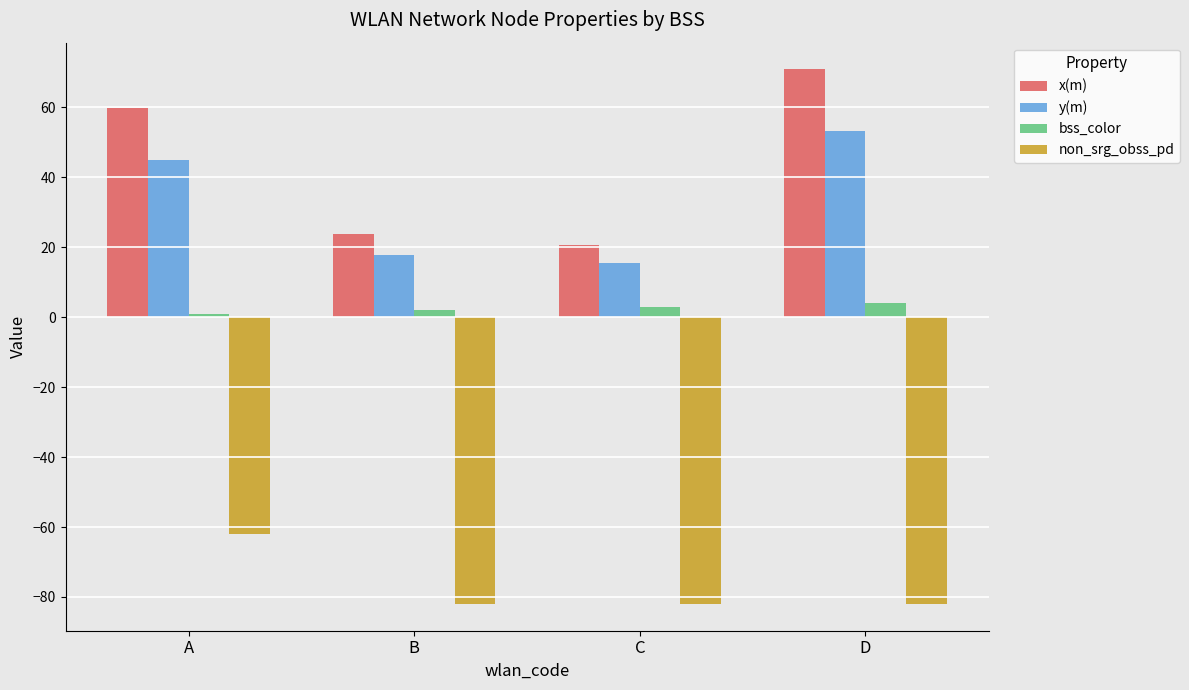

The value of x(m) at B is 23.8. True or false?

True